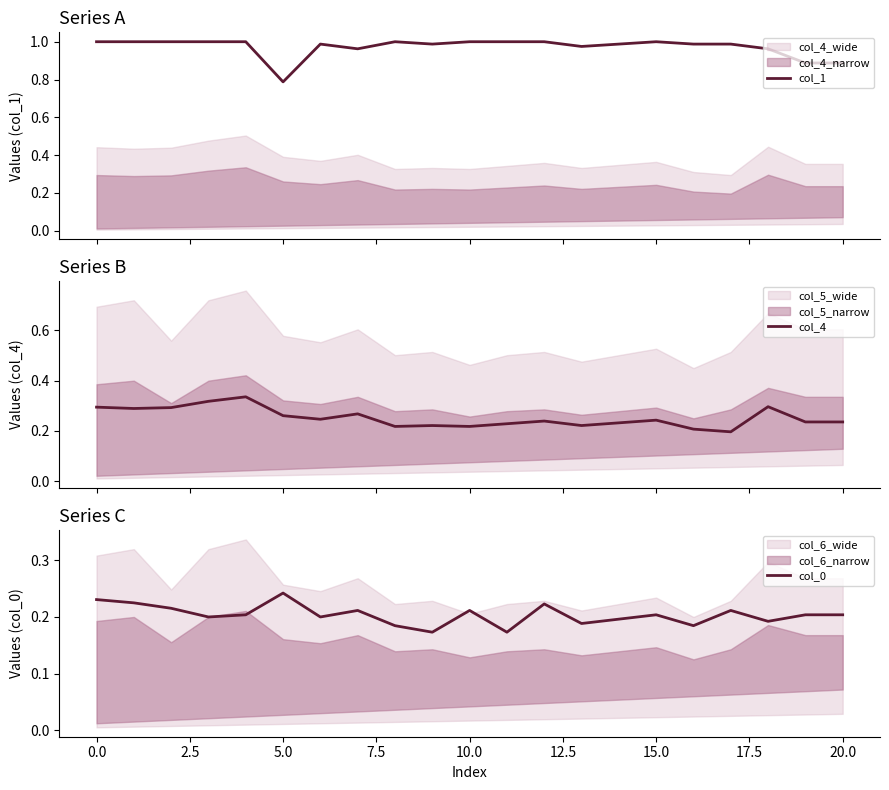

Rank the series at 16 from highest to lowest value.

col_1, col_4, col_0